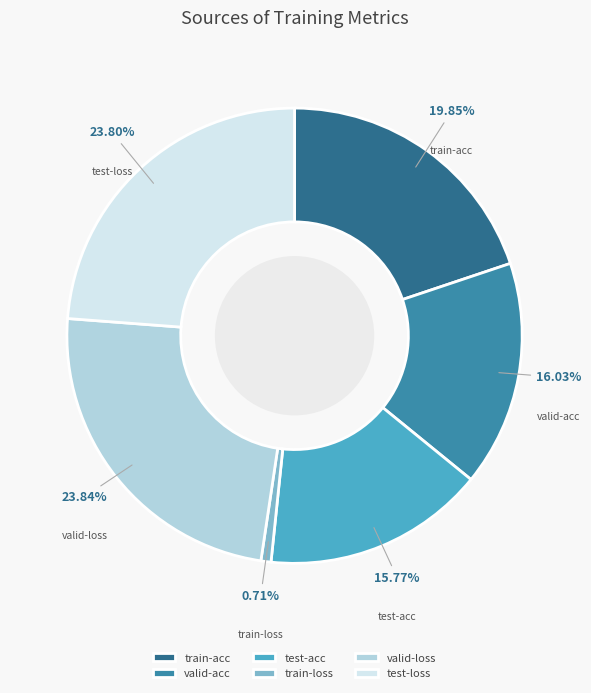

What is the smallest slice in the pie chart?

train-loss